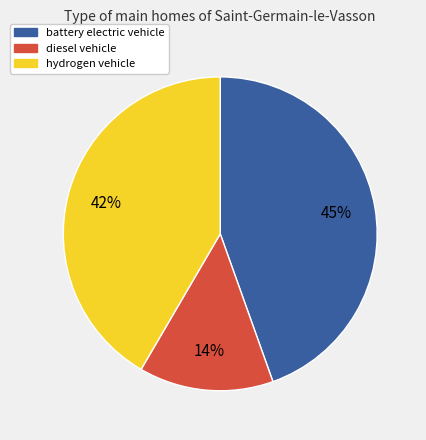

To the nearest percent, what is the average slice percentage?

33%